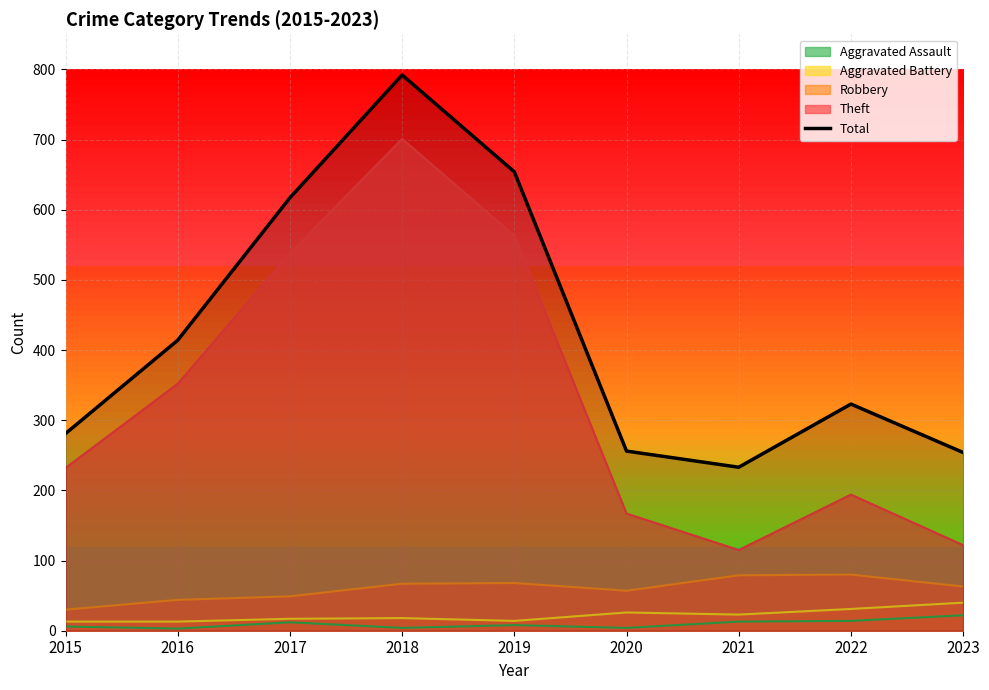

At which category does the data reach its first local valley?

2021